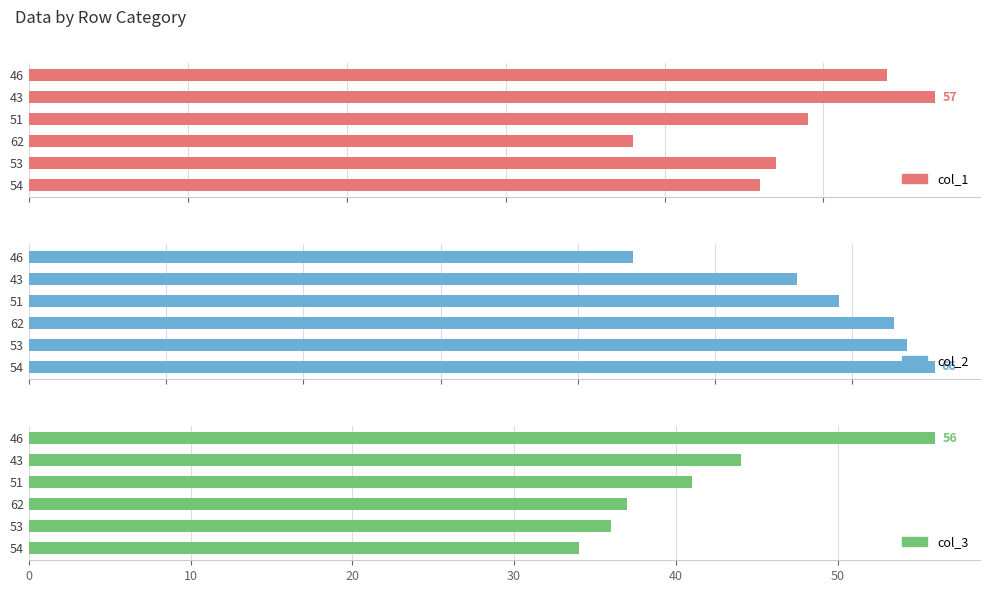

How many data points does each series have?

6